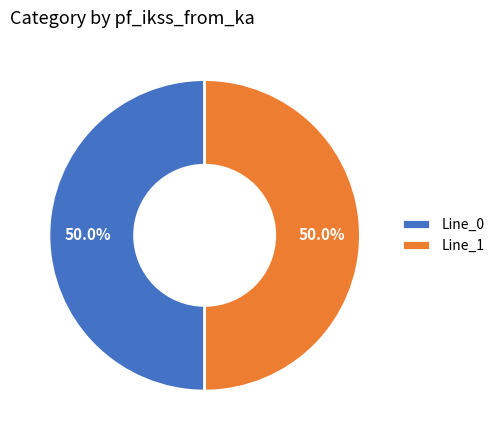

How many slices are in this pie chart?

2